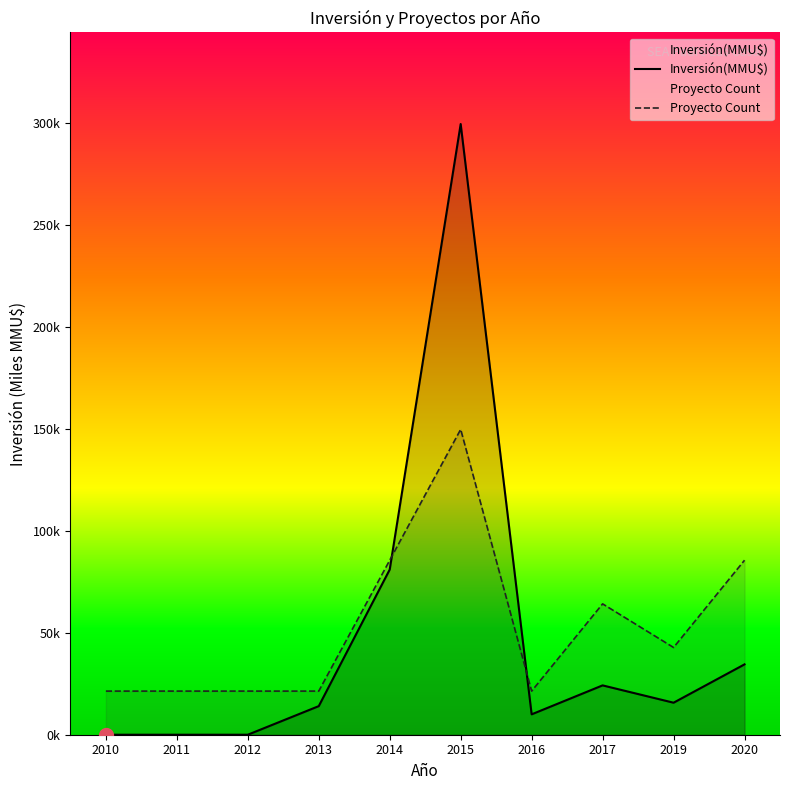

What are all the series names shown in the legend?

Inversión(MMU$), Proyecto Count